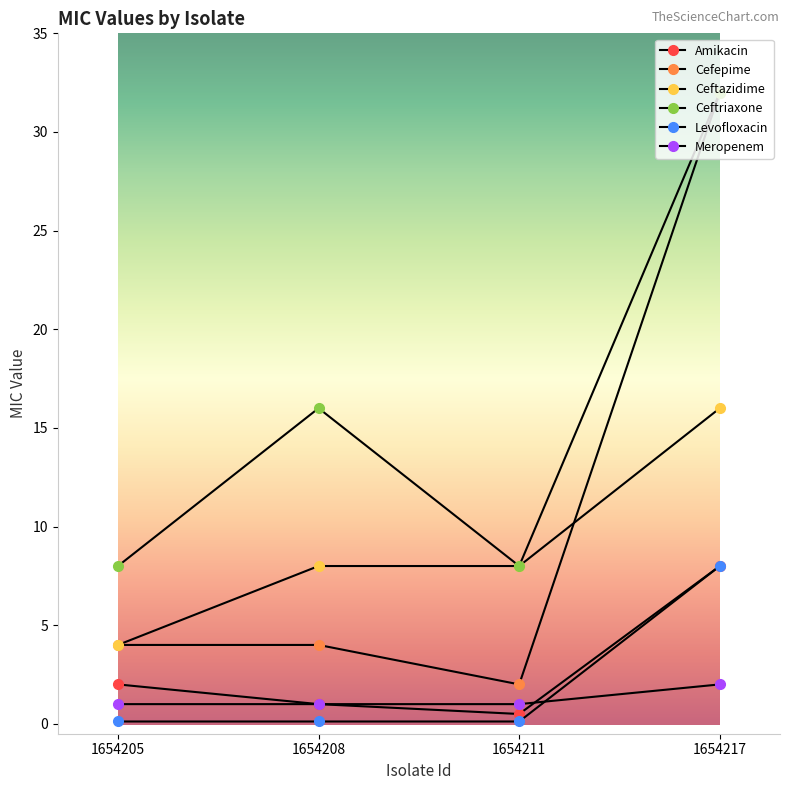

What is the total value across all series at 1654211?

19.6